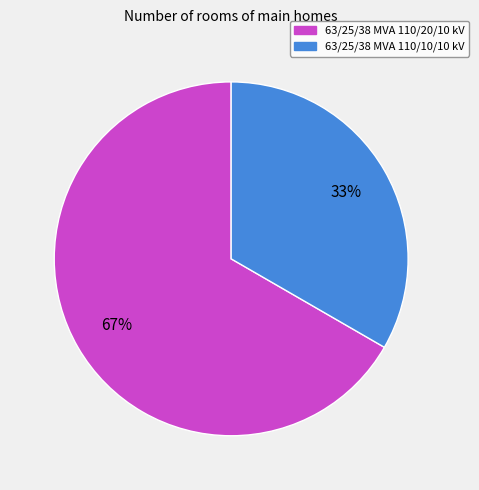

Is the sum of 63/25/38 MVA 110/10/10 kV and 63/25/38 MVA 110/20/10 kV greater than half?

Yes